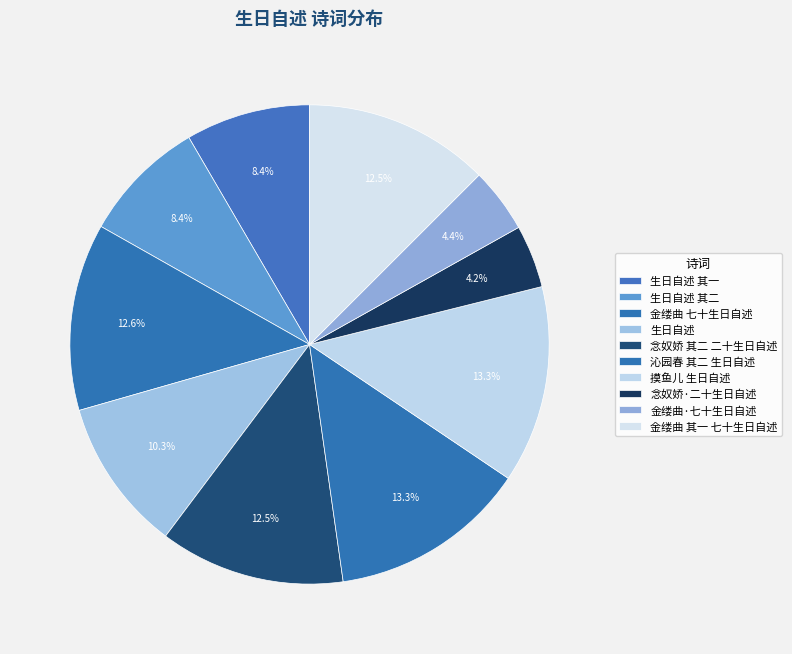

Count the number of slices in the pie.

10